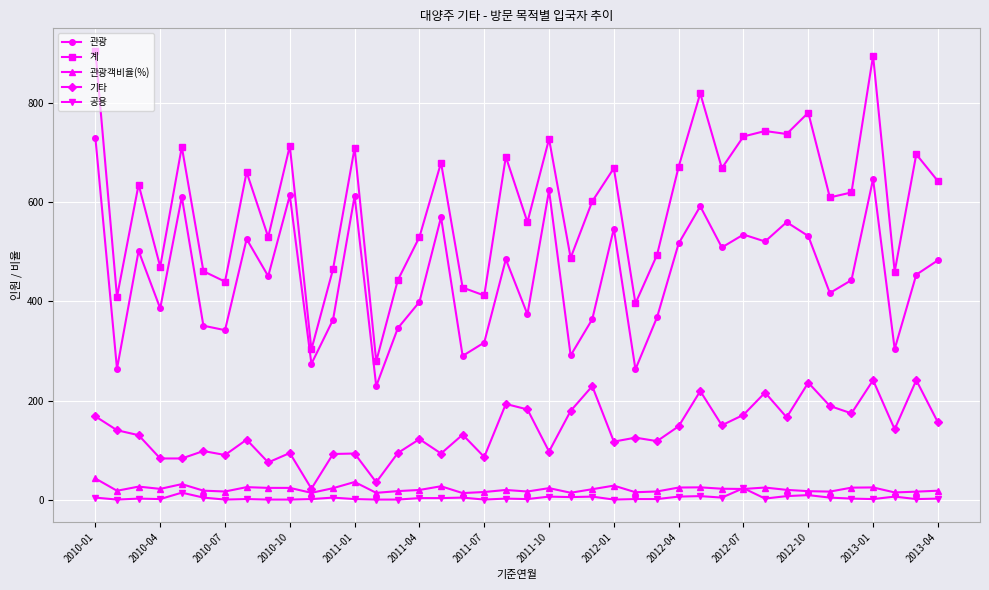

True or false: 기타 has more than 0 interior local peaks.

True